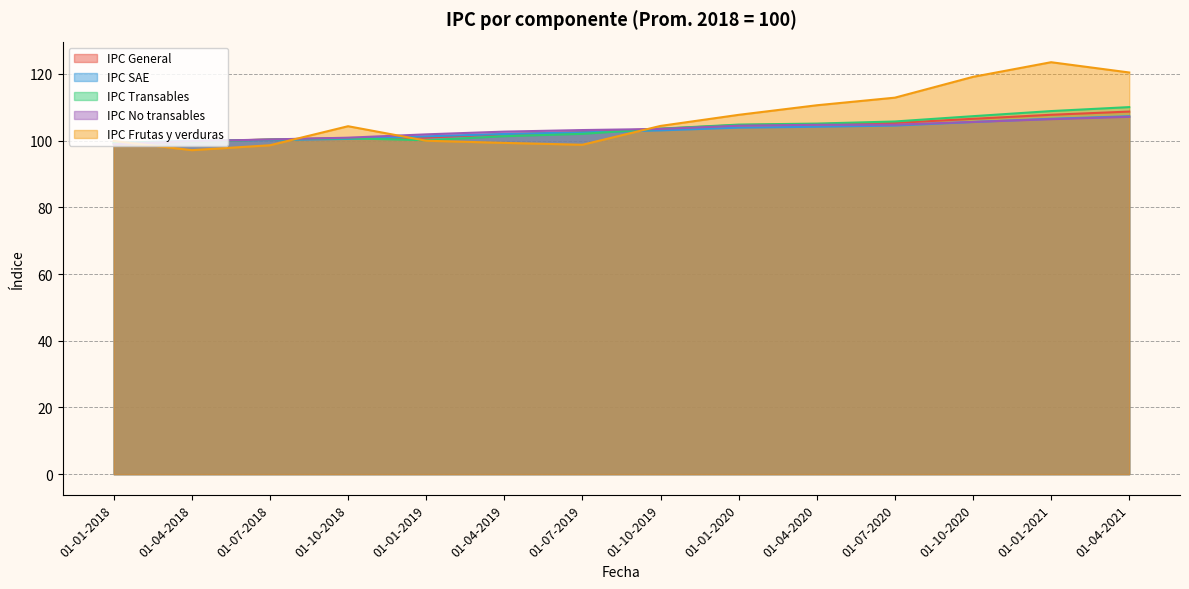

Where is the first local minimum for IPC Frutas y verduras?

01-04-2018